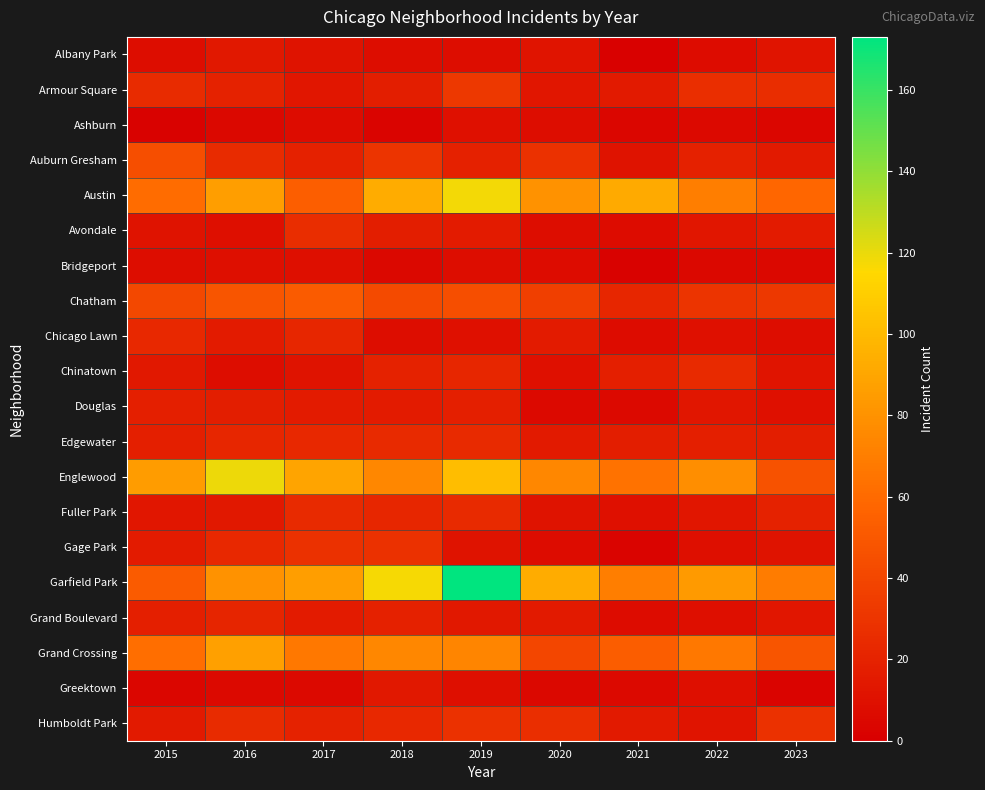

Reading right to left, transcribe all the data shown in this chart.

Albany Park: 2023=12	2022=7	2021=1	2020=12	2019=8	2018=8	2017=11	2016=14	2015=8
Armour Square: 2023=26	2022=27	2021=15	2020=13	2019=32	2018=17	2017=13	2016=20	2015=25
Ashburn: 2023=4	2022=6	2021=4	2020=8	2019=10	2018=3	2017=7	2016=5	2015=2
Auburn Gresham: 2023=15	2022=19	2021=11	2020=28	2019=19	2018=30	2017=19	2016=25	2015=44
Austin: 2023=58	2022=70	2021=92	2020=80	2019=118	2018=93	2017=54	2016=86	2015=61
Avondale: 2023=16	2022=13	2021=7	2020=8	2019=16	2018=17	2017=26	2016=9	2015=11
Bridgeport: 2023=5	2022=5	2021=2	2020=7	2019=8	2018=5	2017=9	2016=9	2015=8
Chatham: 2023=32	2022=30	2021=22	2020=36	2019=44	2018=42	2017=52	2016=48	2015=41
Chicago Lawn: 2023=8	2022=10	2021=7	2020=16	2019=10	2018=8	2017=22	2016=16	2015=23
Chinatown: 2023=12	2022=24	2021=18	2020=10	2019=22	2018=20	2017=11	2016=8	2015=14
Douglas: 2023=10	2022=13	2021=6	2020=6	2019=18	2018=16	2017=16	2016=17	2015=18
Edgewater: 2023=17	2022=18	2021=17	2020=15	2019=24	2018=24	2017=23	2016=22	2015=18
Englewood: 2023=47	2022=78	2021=64	2020=75	2019=102	2018=75	2017=89	2016=119	2015=85
Fuller Park: 2023=20	2022=13	2021=10	2020=11	2019=24	2018=22	2017=24	2016=14	2015=13
Gage Park: 2023=11	2022=9	2021=3	2020=7	2019=11	2018=28	2017=28	2016=23	2015=16
Garfield Park: 2023=69	2022=84	2021=70	2020=93	2019=173	2018=117	2017=86	2016=80	2015=52
Grand Boulevard: 2023=13	2022=9	2021=7	2020=15	2019=14	2018=19	2017=16	2016=21	2015=18
Grand Crossing: 2023=48	2022=67	2021=53	2020=40	2019=73	2018=75	2017=67	2016=87	2015=62
Greektown: 2023=3	2022=9	2021=6	2020=5	2019=9	2018=14	2017=6	2016=6	2015=4
Humboldt Park: 2023=28	2022=12	2021=15	2020=27	2019=28	2018=23	2017=20	2016=25	2015=15